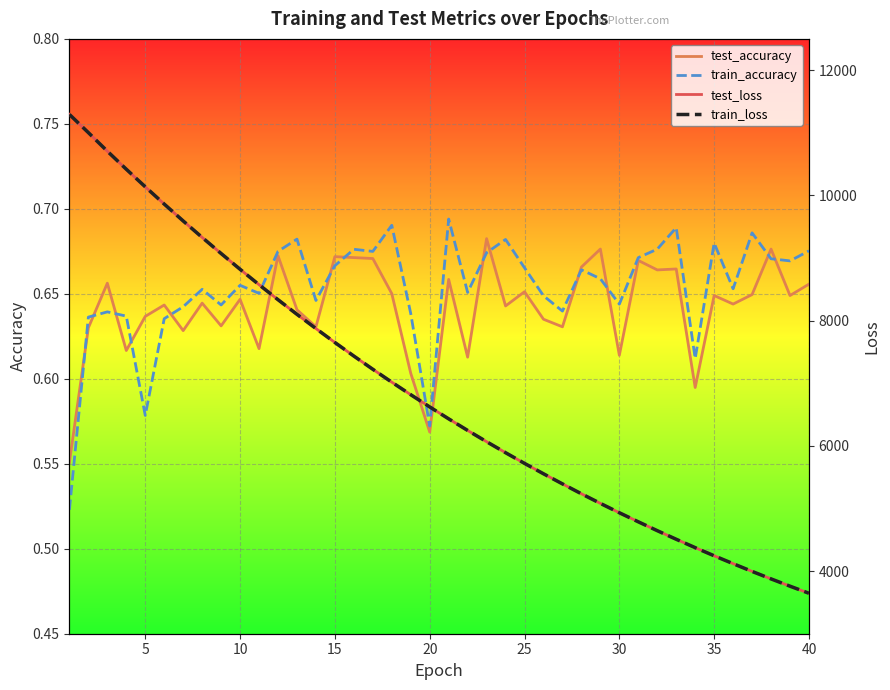

Which series has the largest total across all categories?

test_loss